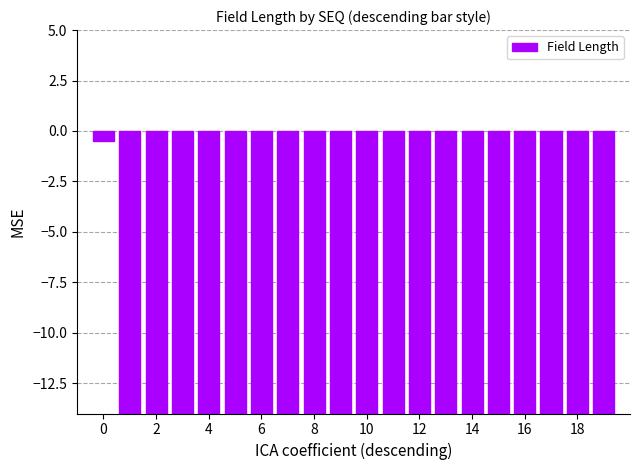

Reading left to right, extract all data points from this chart.

-0.5	-14.4	-14.4	-14.4	-14.6	-14.9	-14.9	-14.9	-14.9	-14.9	-14.9	-15.2	-15.7	-15.7	-16.0	-16.2	-16.2	-16.2	-16.5	-16.5